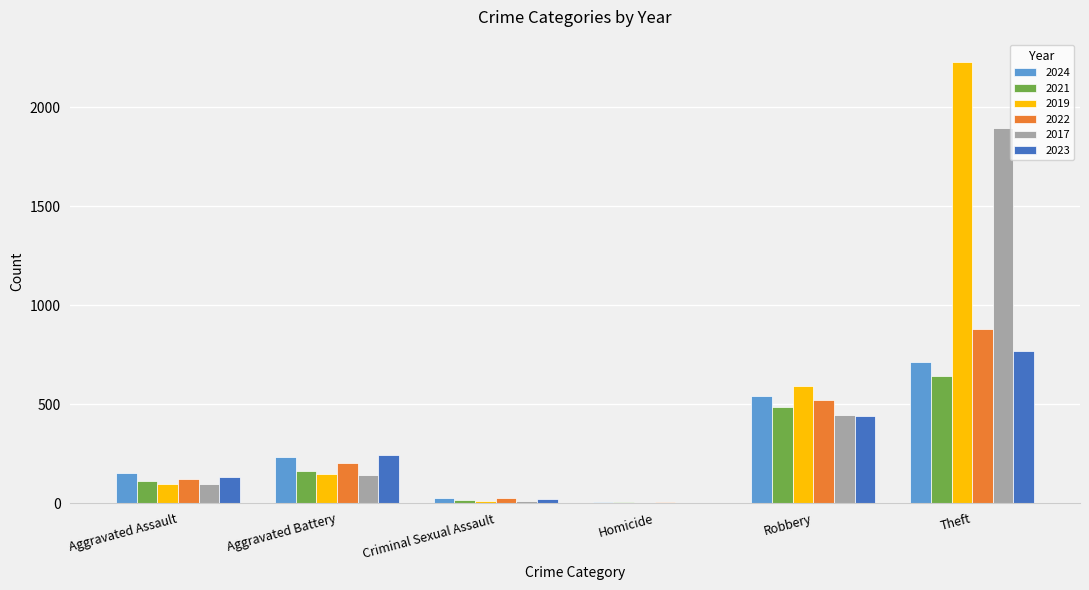

Which series has the largest total across all categories?

2019